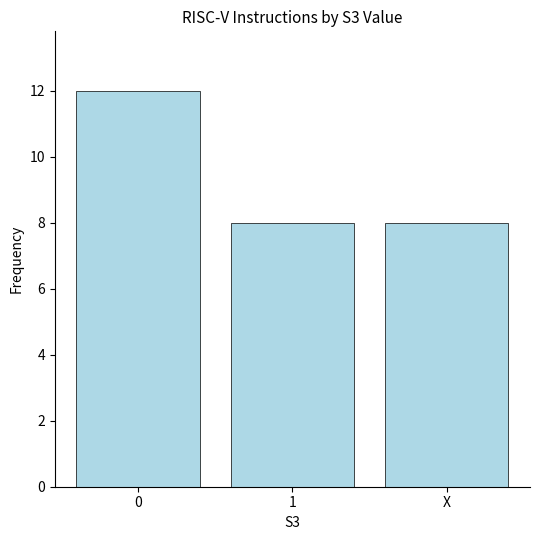

Reading left to right, extract all data points from this chart.

0=12	1=8	X=8